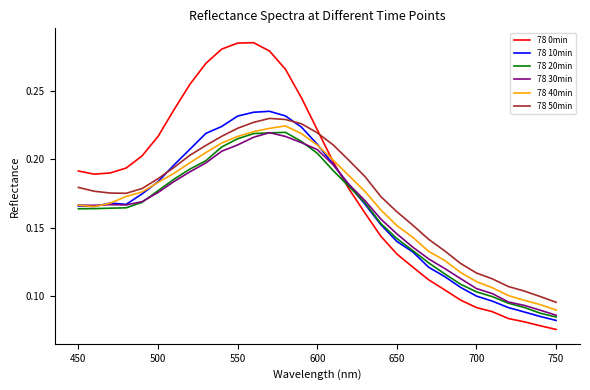

Which series has the widest spread of values?

78 0min